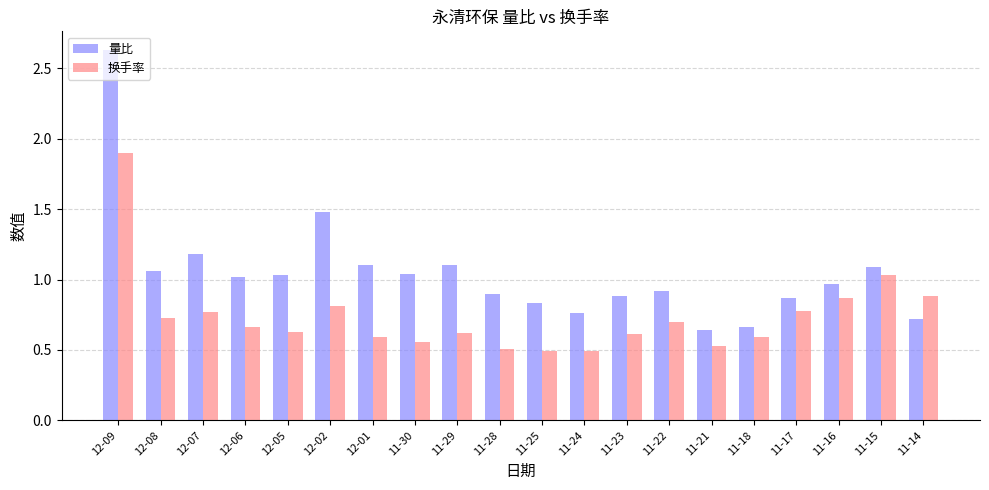

How many series are shown in this chart?

2